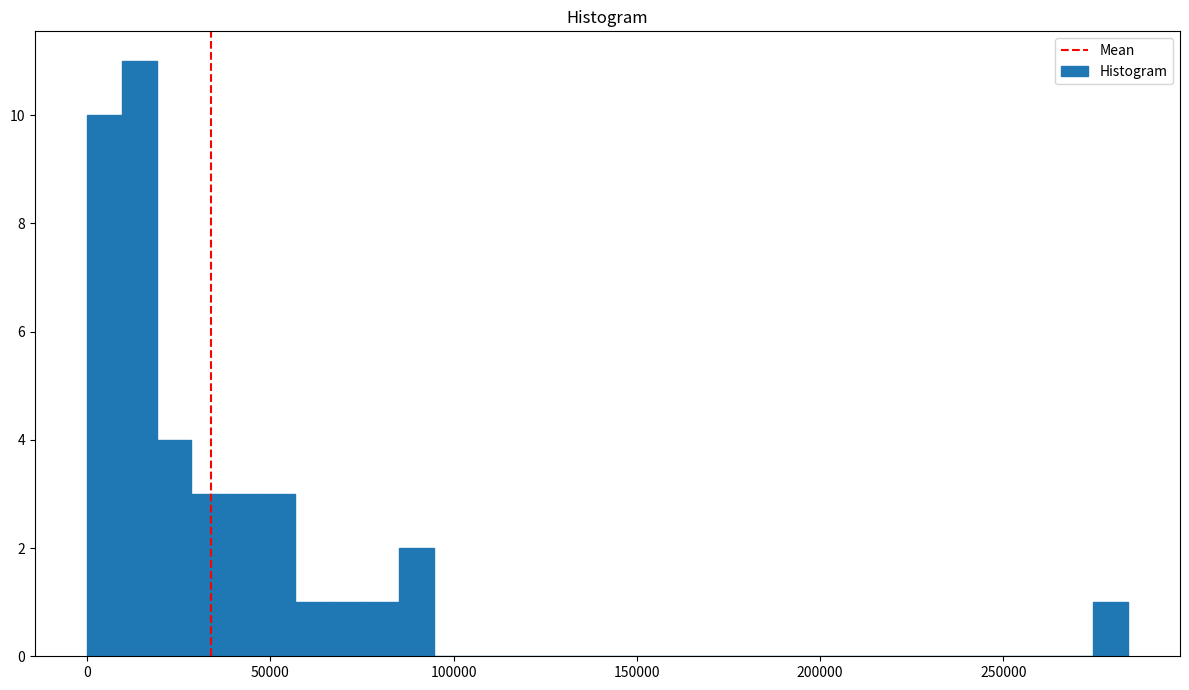

Around what value on the x-axis is the tallest bar? Give the approximate position of its centre, as read against the axis.

15000